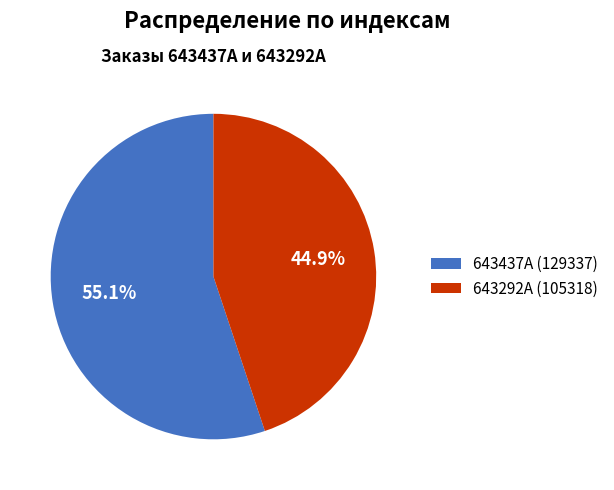

What percentage is the 643292A (105318) slice, to the nearest percent?

45%